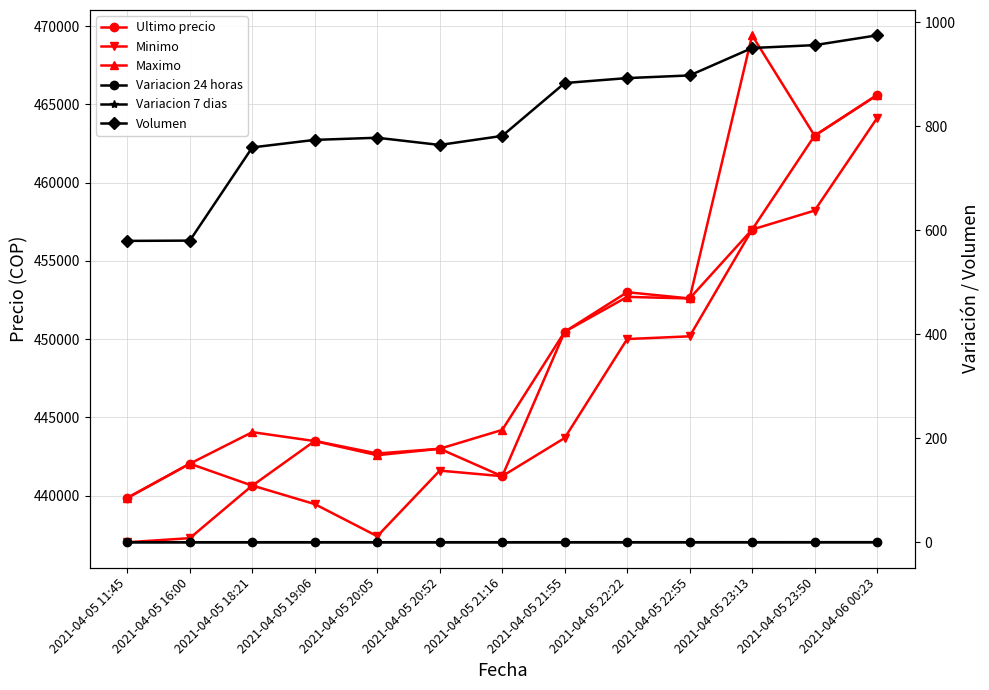

At which category does Variacion 24 horas reach its first local peak?

2021-04-05 16:00